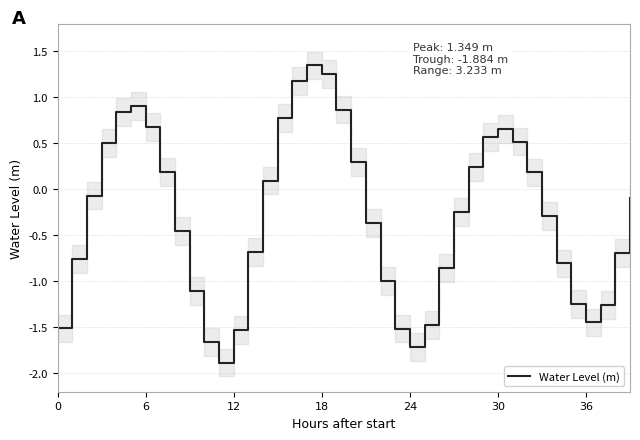

What is the average value?

-0.3